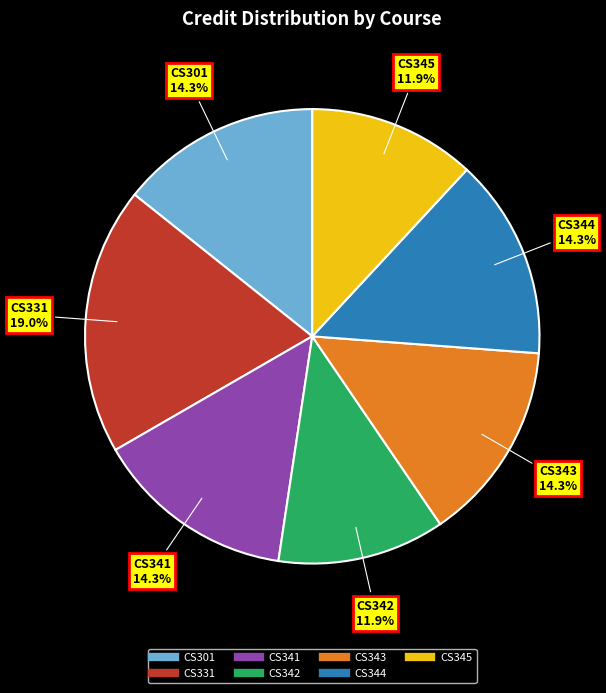

What is the largest slice in the pie chart?

CS331